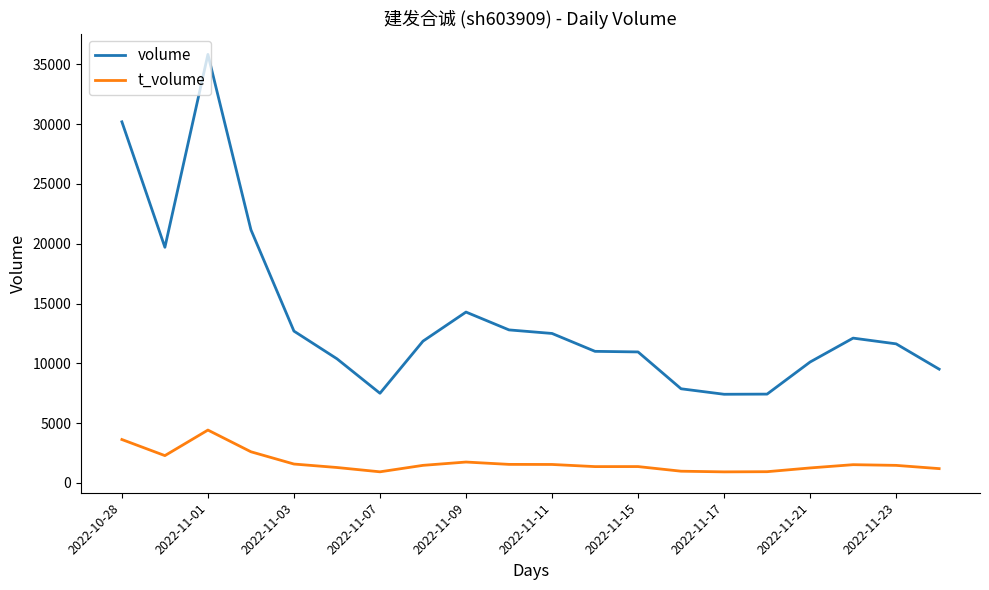

Which series has the largest range (max minus min)?

volume